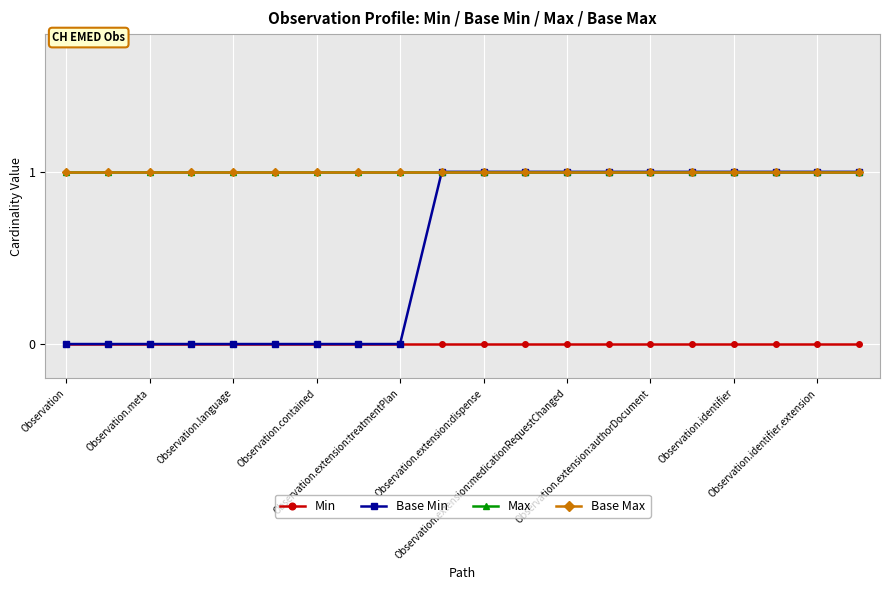

Does the chart display data point markers on the line(s)?

Yes